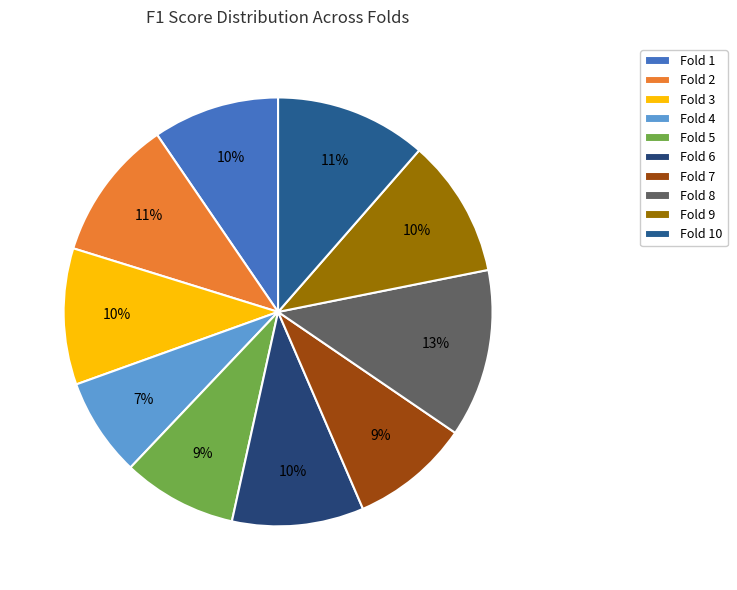

Combined, do Fold 7 and Fold 8 account for over 50%?

No